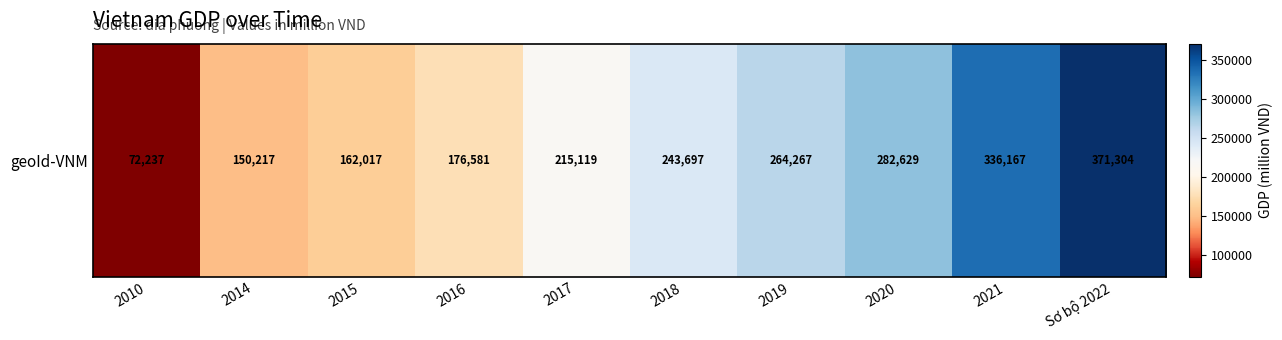

What is the change in value from 2015 to 2019?

+102250.5